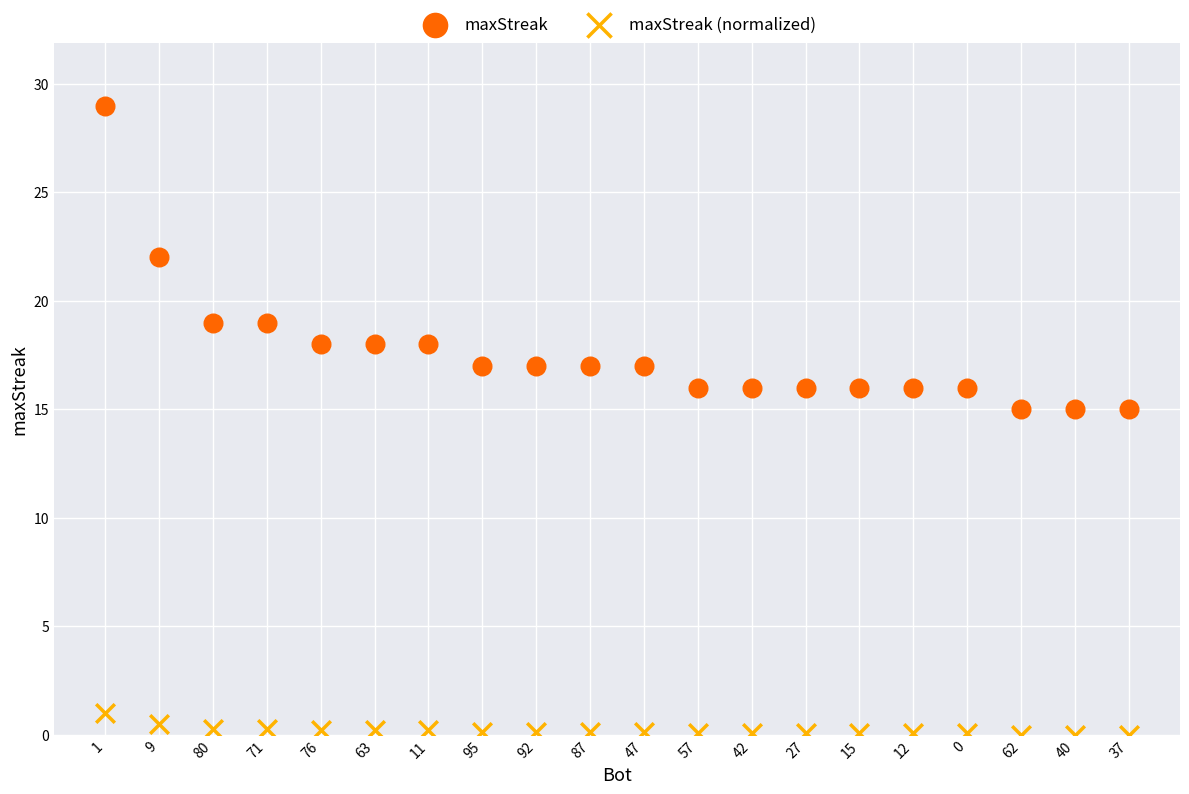

Which series has the largest Y range (max minus min)?

maxStreak